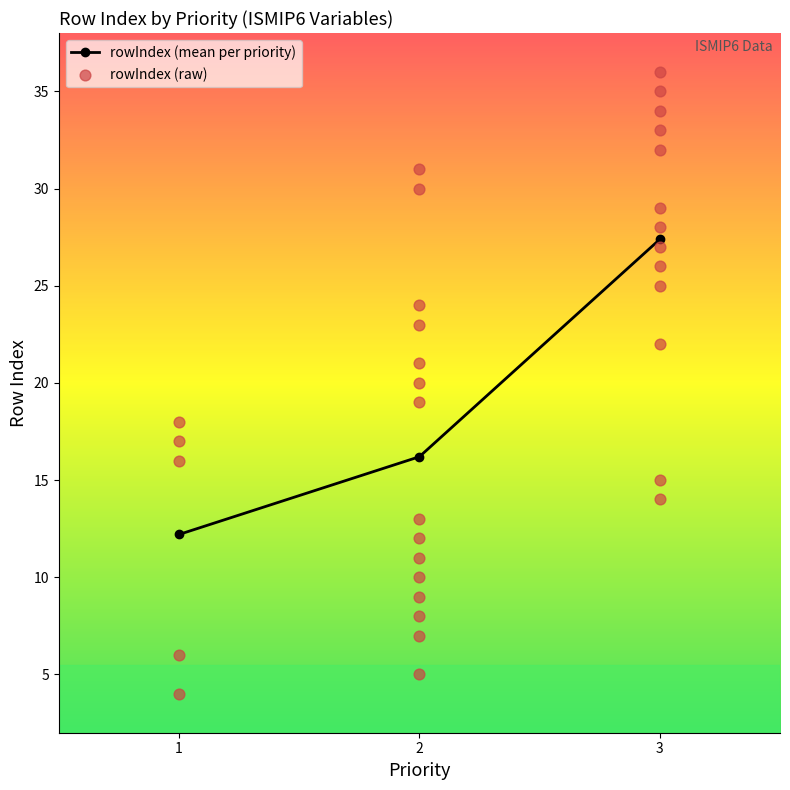

The rowIndex (mean per priority) series shows 10.4 at 3. True or false?

False